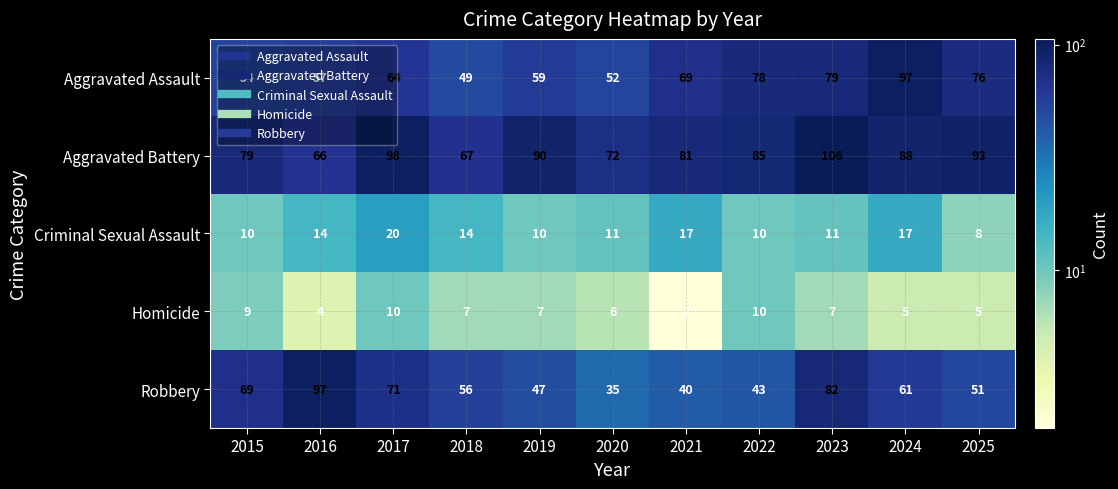

Which series has the largest range (max minus min)?

Robbery